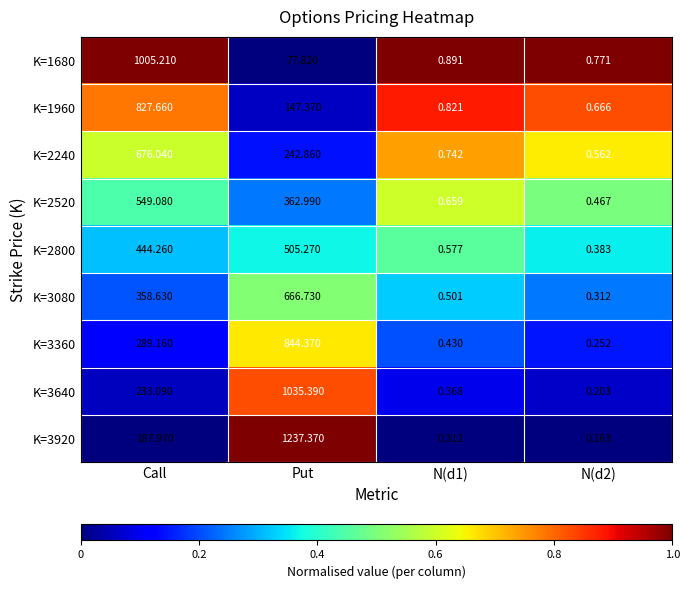

Is the value of K=3640 at N(d2) greater than the value of K=1960 at Put?

No